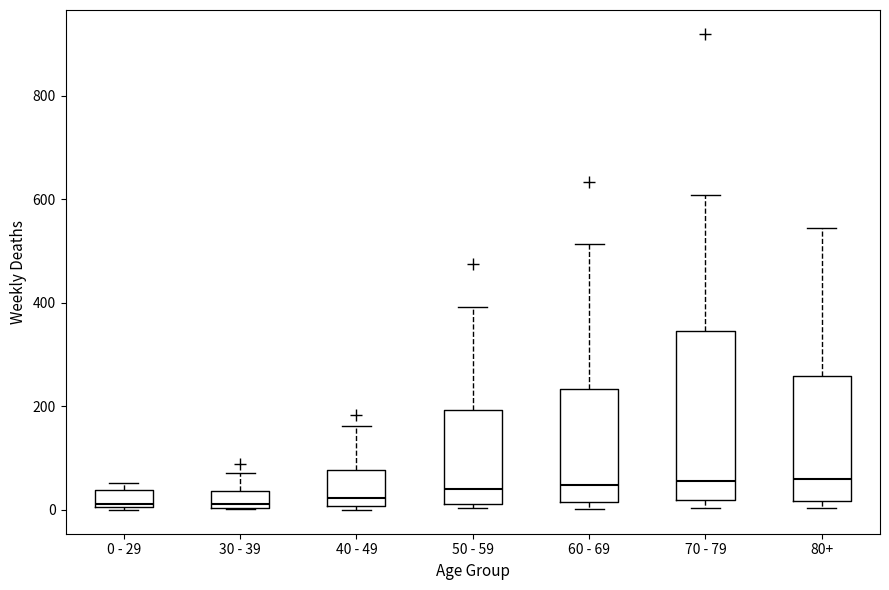

Where is the lower edge of the box for 80+ on the y-axis? The values are not printed on the chart, so give them approximately, as read against the axis.

20